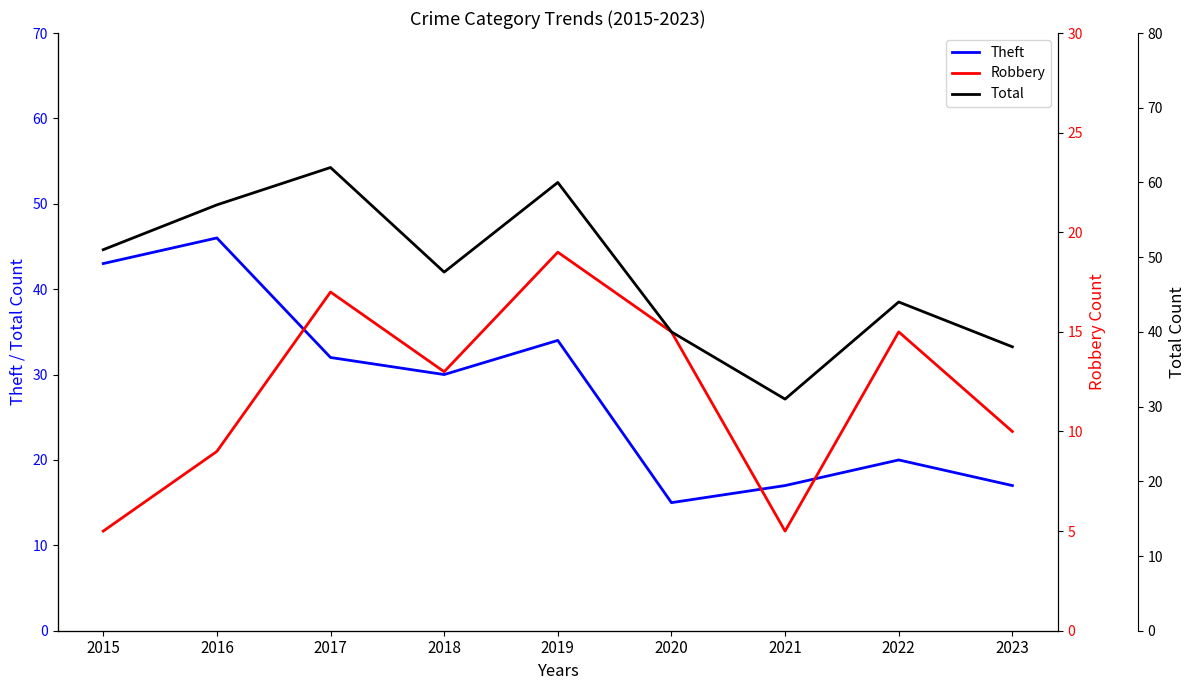

True or false: Theft and Robbery cross at least once.

False